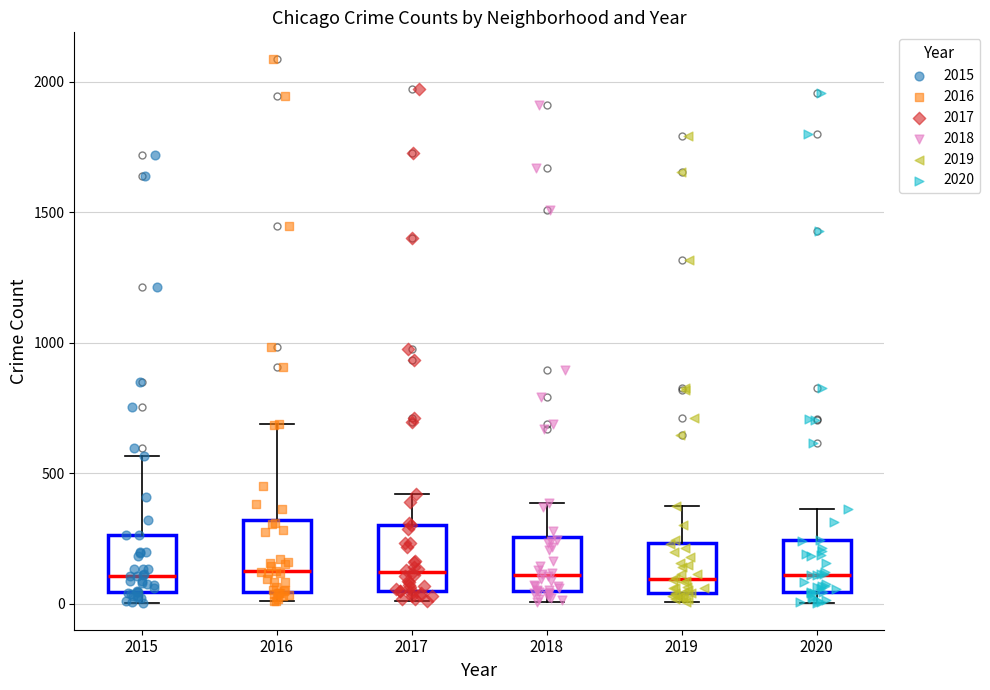

Reading left to right, transcribe this box plot: for each box, give where its median line is, the range the box spans, and where its two whiskers end, as read against the y-axis. The values are not printed on the chart, so give them approximately, as read against the axis.

2015: median 100, box 50 to 250, whiskers 0 to 550
2016: median 150, box 50 to 300, whiskers 0 to 700
2017: median 100, box 50 to 300, whiskers 0 to 400
2018: median 100, box 50 to 250, whiskers 0 to 400
2019: median 100, box 50 to 250, whiskers 0 to 400
2020: median 100, box 50 to 250, whiskers 0 to 350